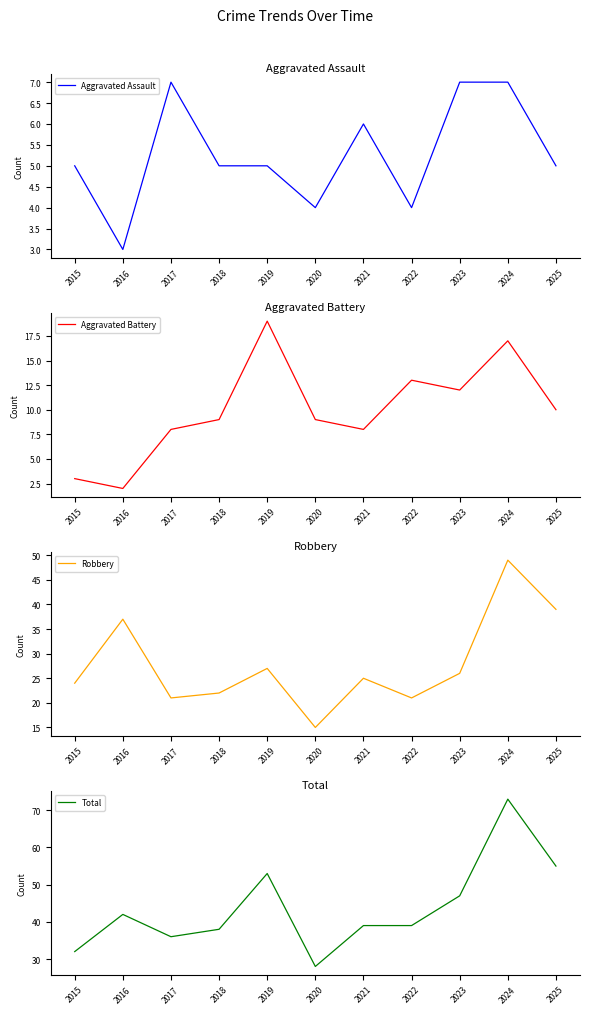

How many lines are shown in the chart?

4